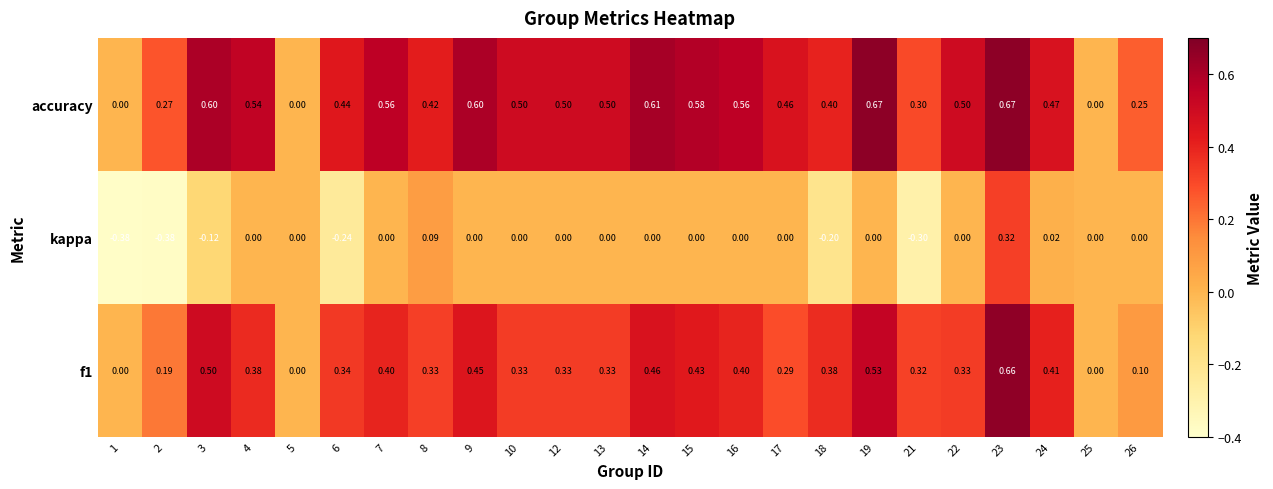

Which series has the largest total across all categories?

accuracy